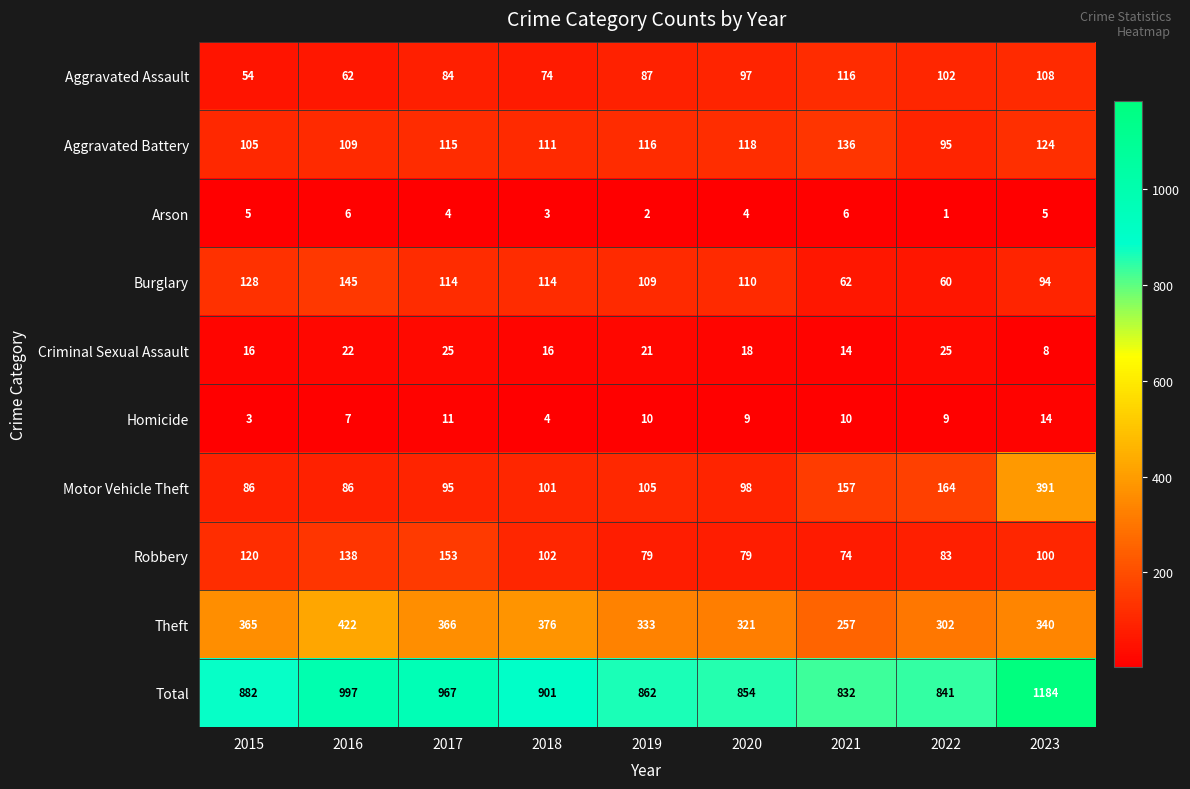

What is the minimum value shown in the chart?

1